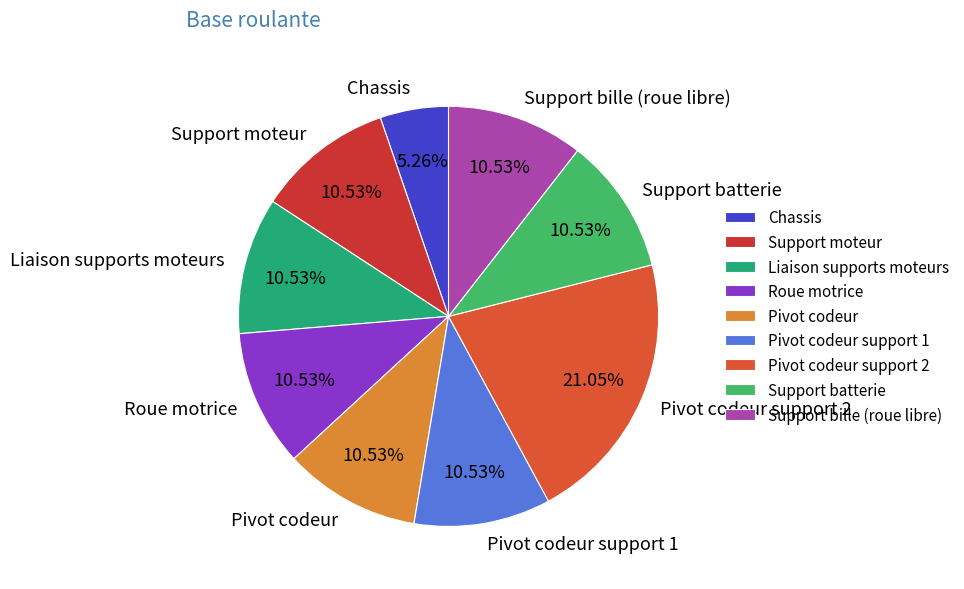

To the nearest percent, what portion does Support batterie represent?

11%